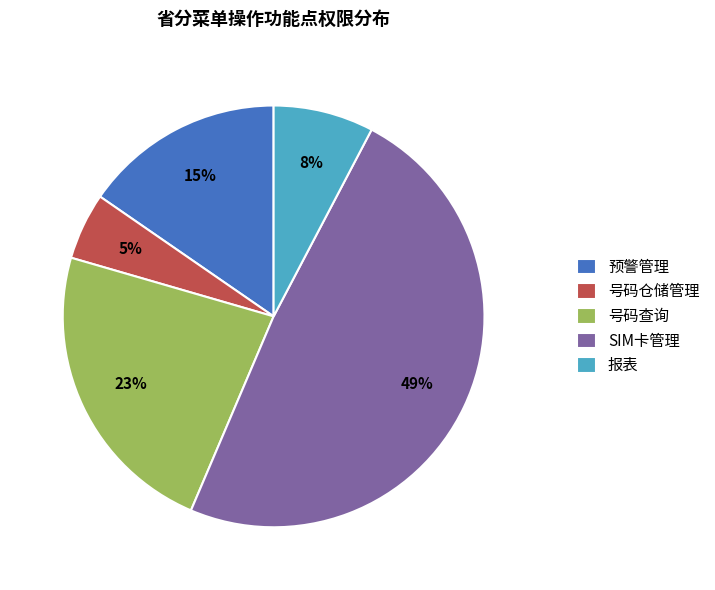

Does 预警管理 represent more than half of the total?

No